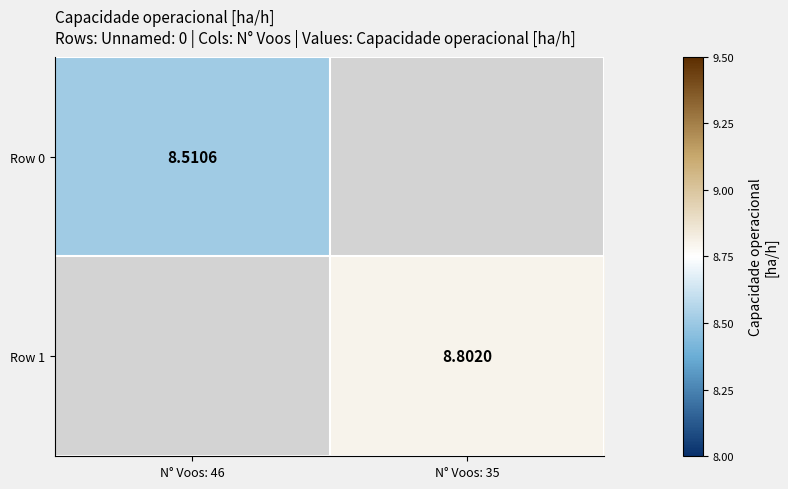

Which category has the highest value across all series?

N° Voos: 35